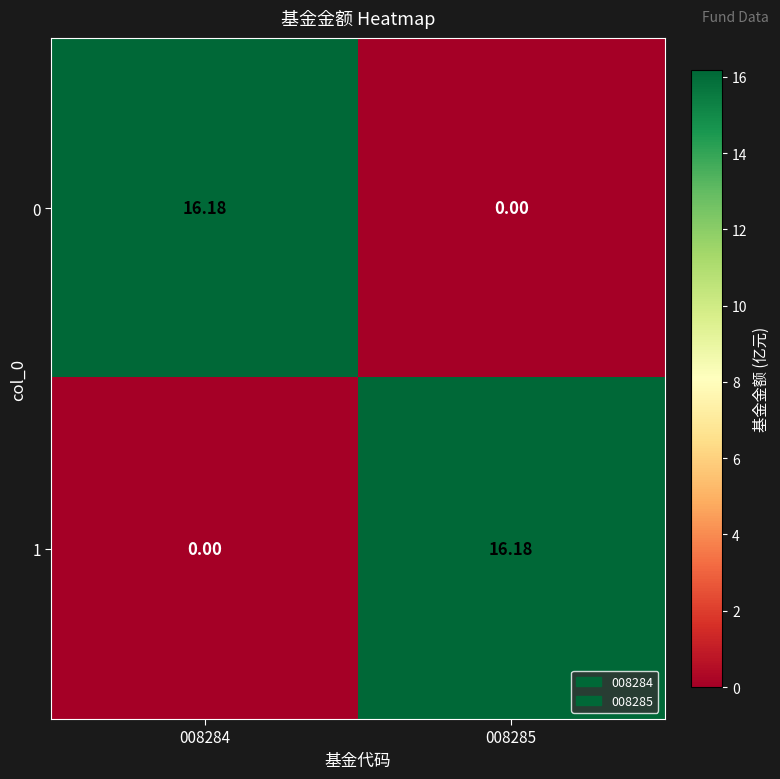

What is the spread (max minus min) of values at 008285?

16.2